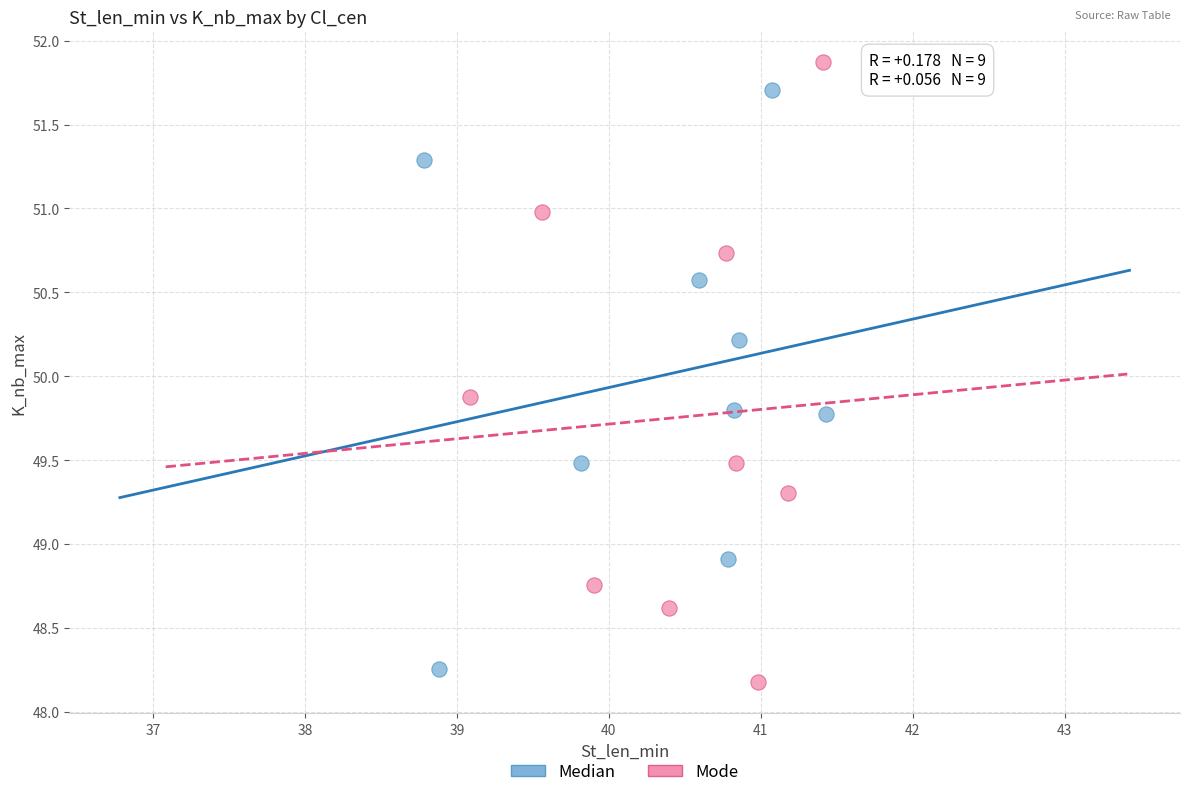

Which series contains the highest Y value?

Mode